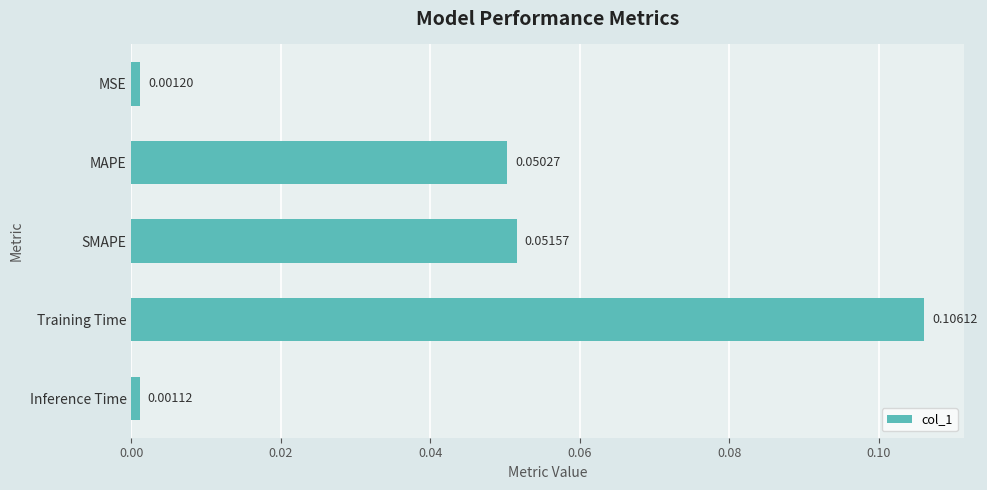

Rank the categories by value from lowest to highest.

Inference Time, MSE, MAPE, SMAPE, Training Time